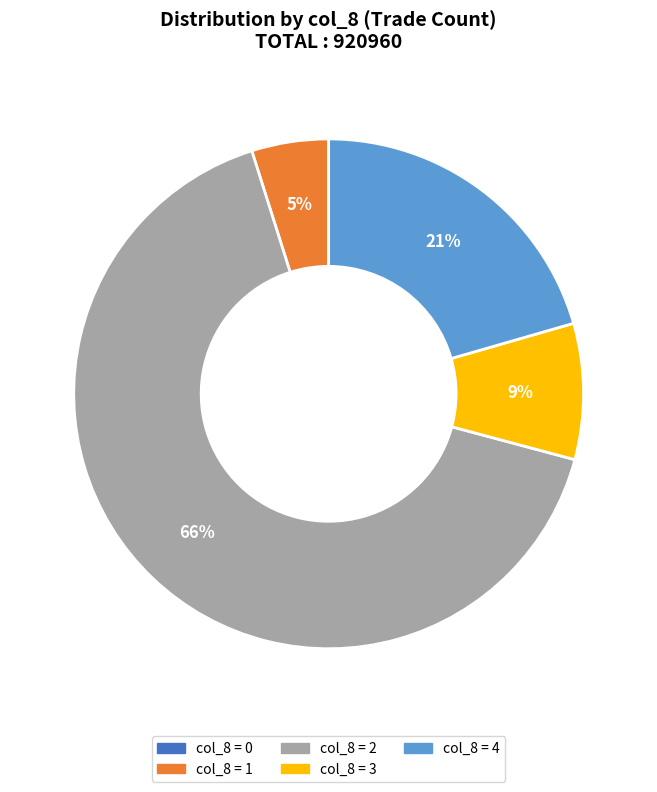

To the nearest percent, what is the average slice percentage?

20%